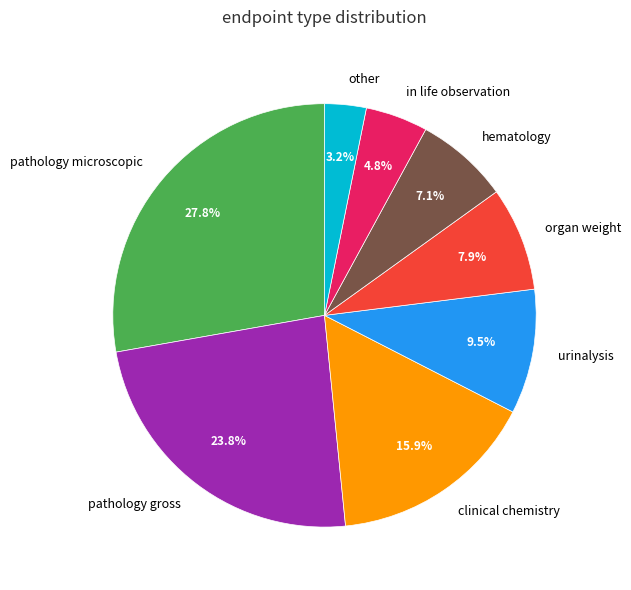

How many segments does this pie chart have?

8